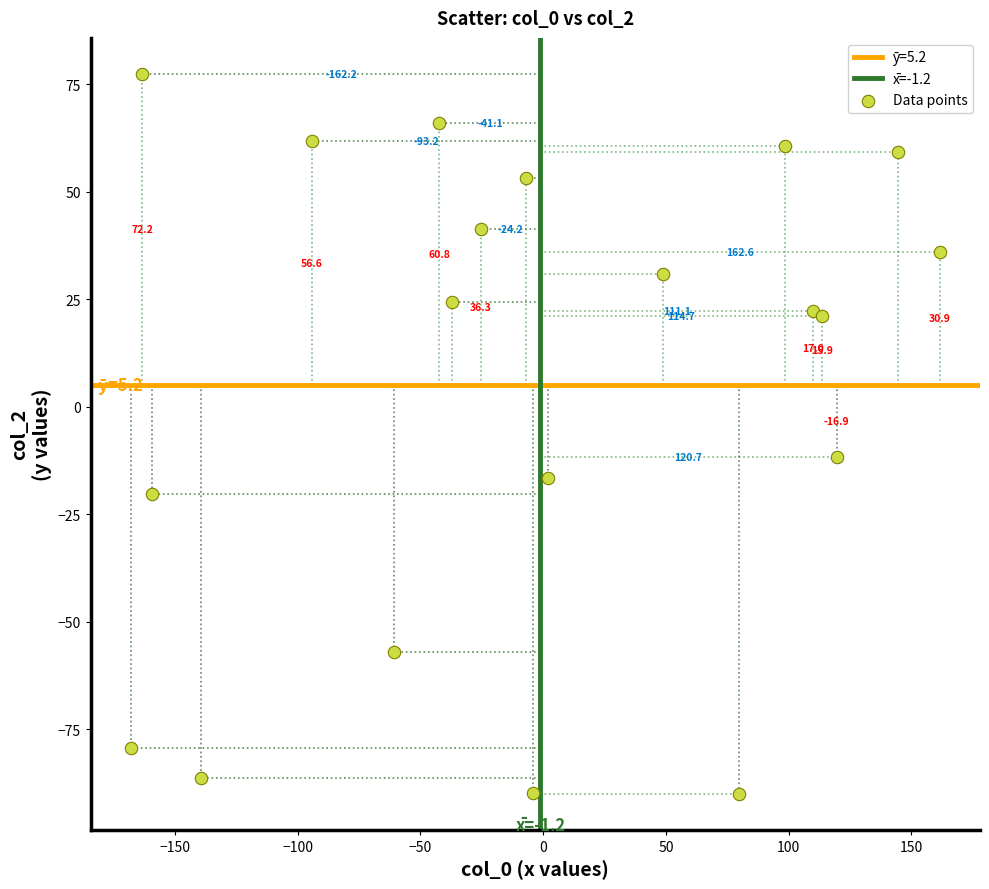

What Y value in the scatter plot is closest to -6?

-11.8